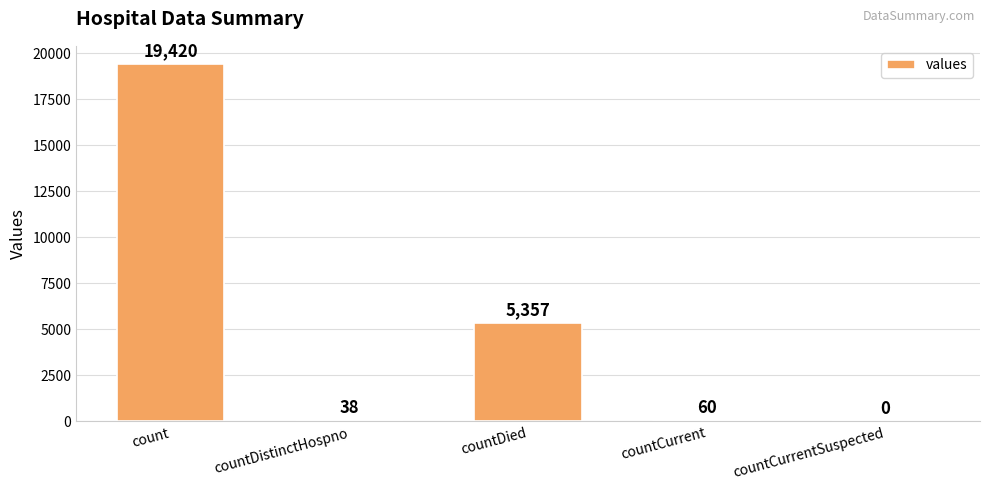

What is the change in value from count to countDied?

-14063